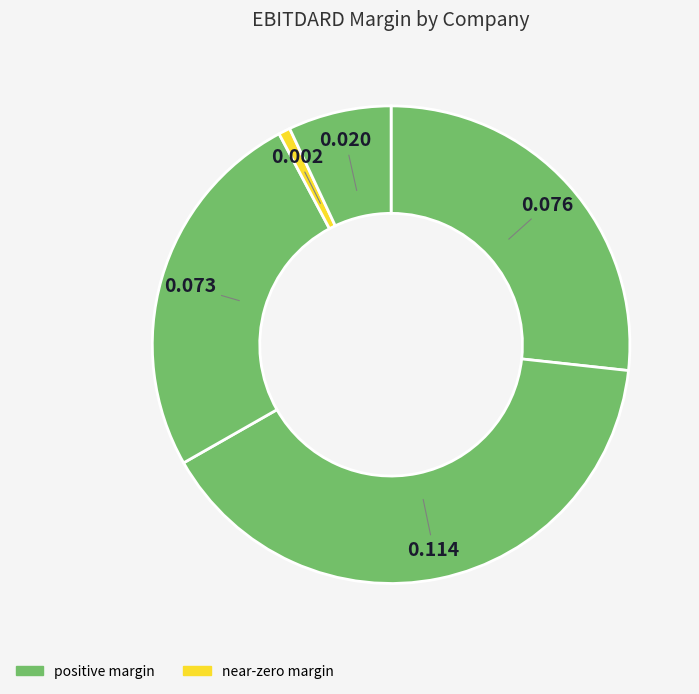

How many segments does this pie chart have?

5